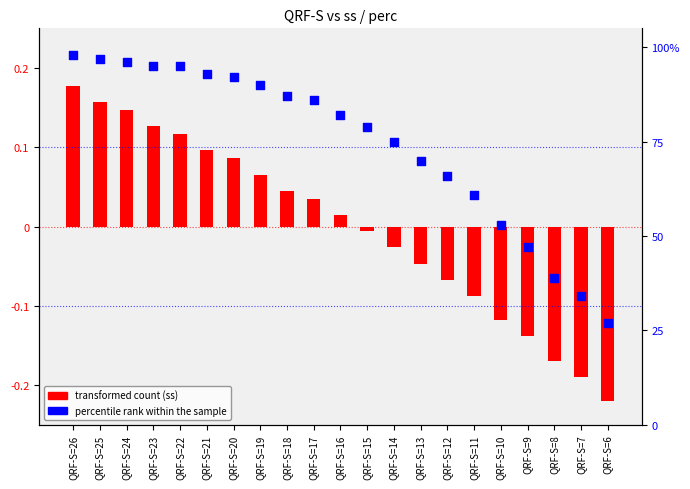

What are all the series names shown in the legend?

transformed count (ss), percentile rank within the sample